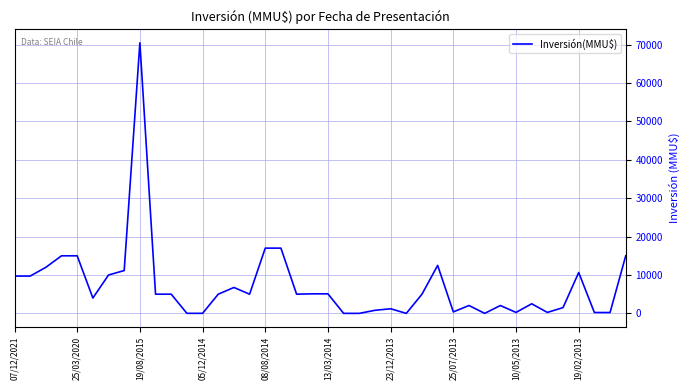

Which label corresponds to the largest value in the chart?

19/08/2015